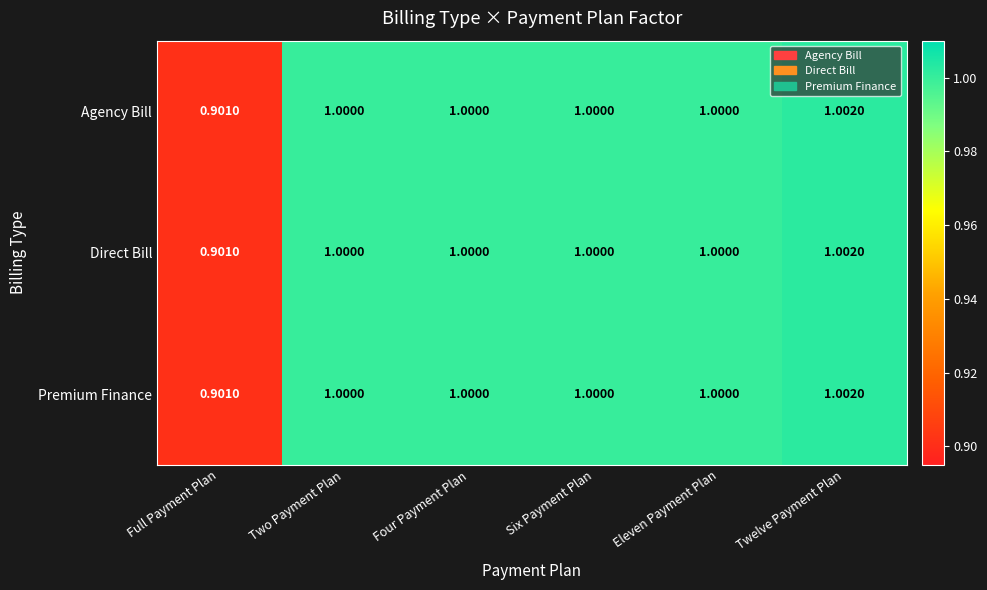

How many categories are shown in the chart?

6